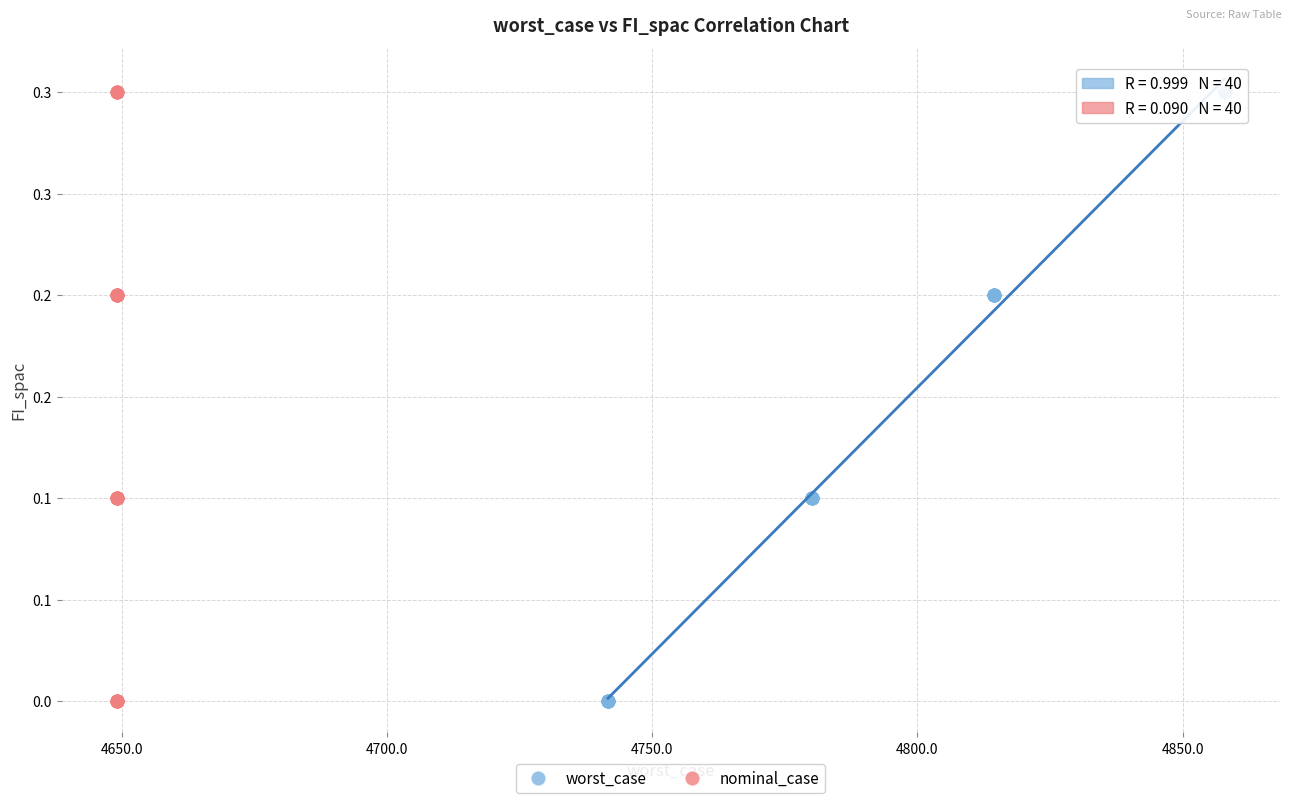

What are all the series names shown in the legend?

worst_case, nominal_case